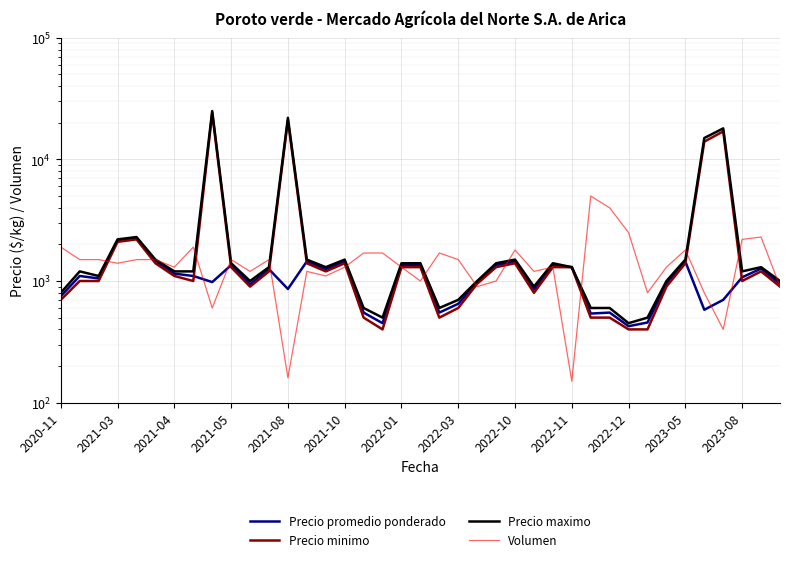

True or false: Precio maximo and Precio promedio ponderado cross at least once.

False